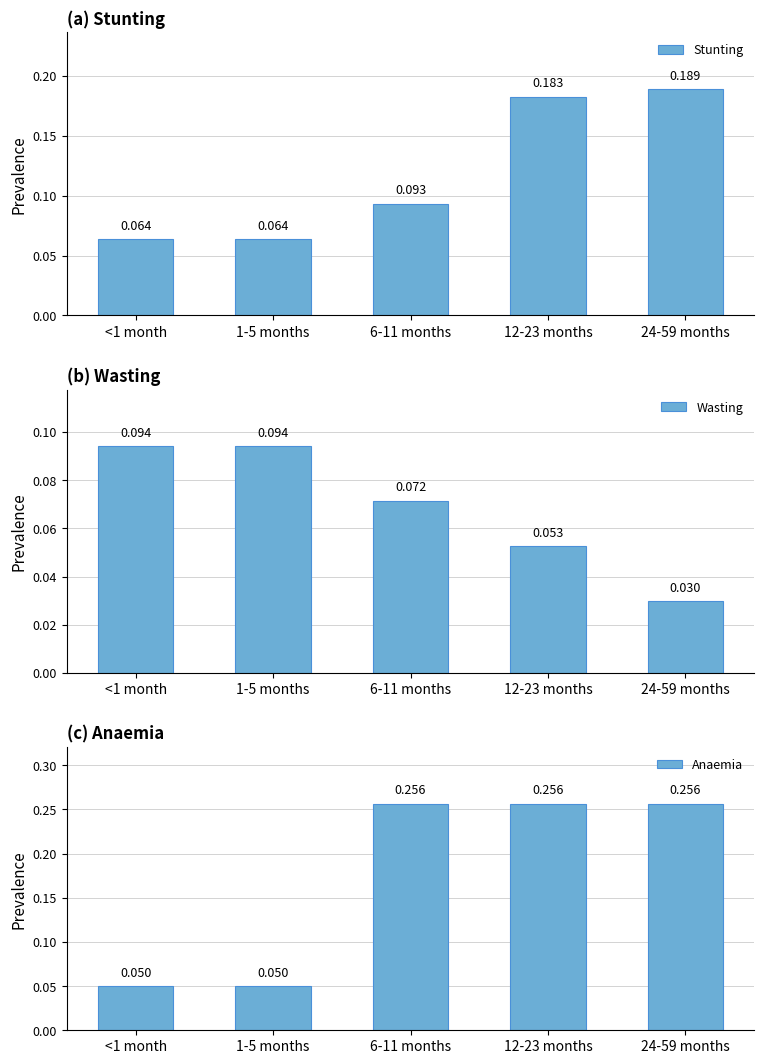

What is the sum of the Wasting values at 1-5 months and 12-23 months?

0.1